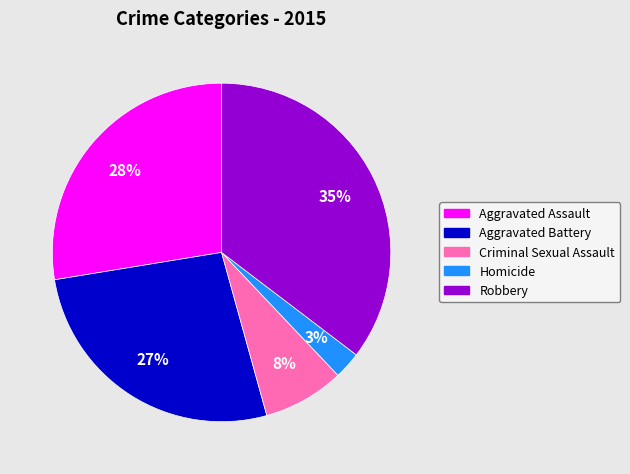

What percentage is the Robbery slice, to the nearest percent?

35%